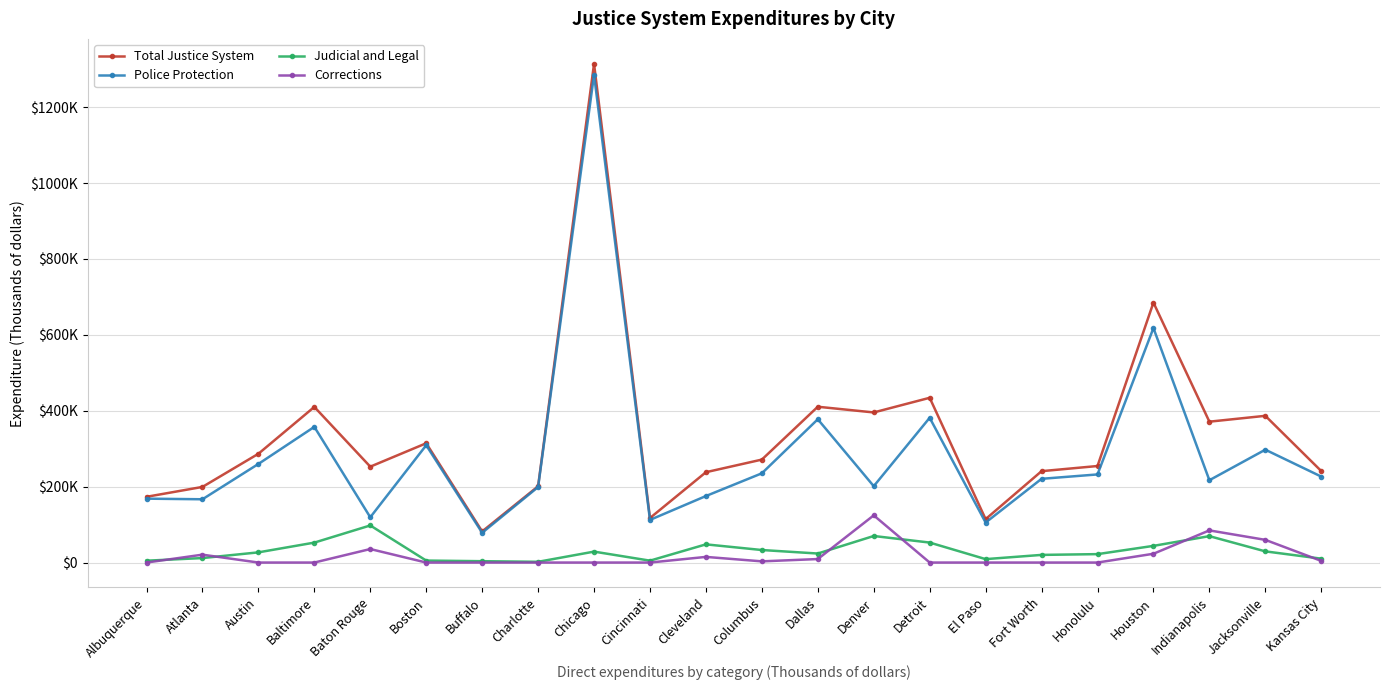

Which has a higher value, Honolulu or Fort Worth?

Honolulu